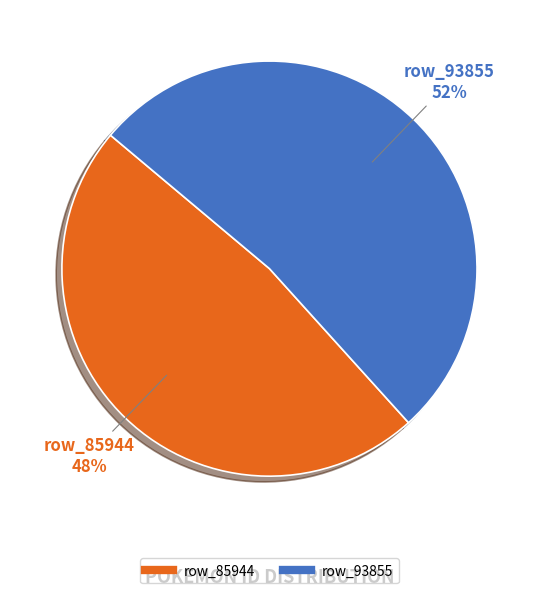

To the nearest percent, what is the difference between the row_93855 and row_85944 slice percentages?

4%